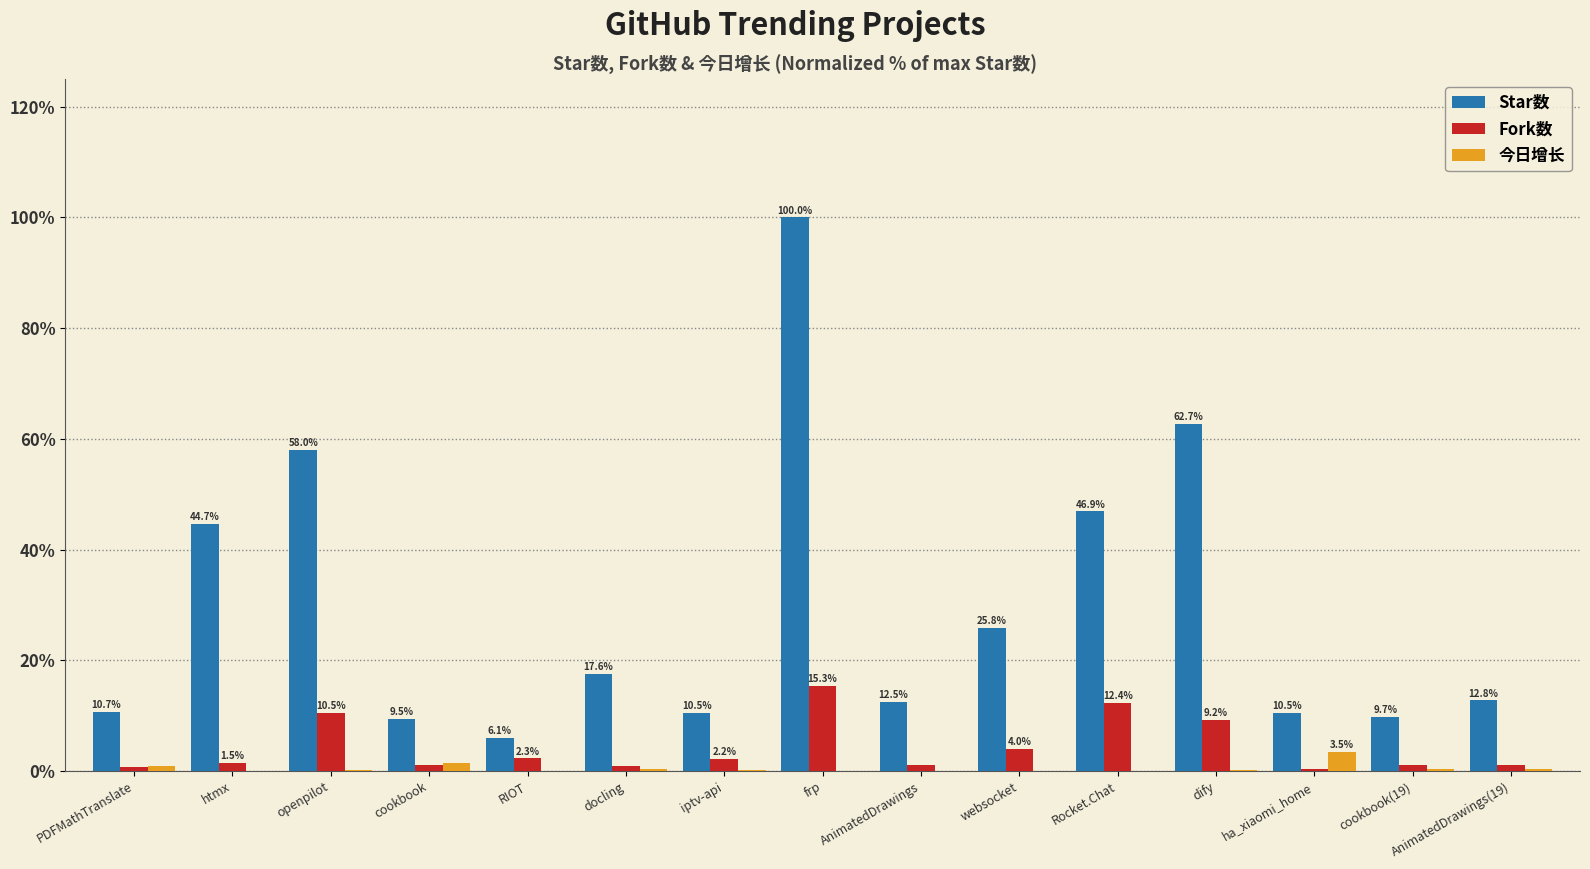

Which series changed the most between htmx and websocket?

Star数